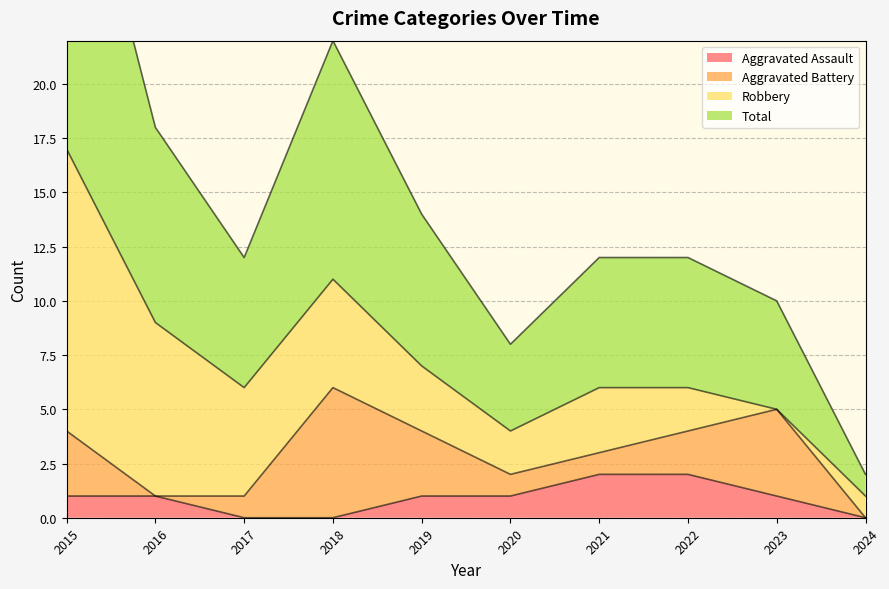

Which series has the widest spread of values?

Total